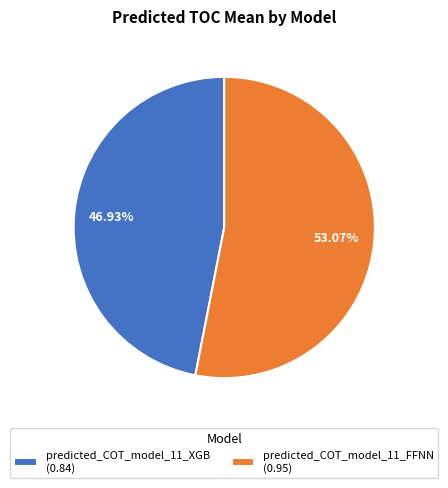

Rank the categories by value from highest to lowest.

predicted_COT_model_11_FFNN (0.95), predicted_COT_model_11_XGB (0.84)